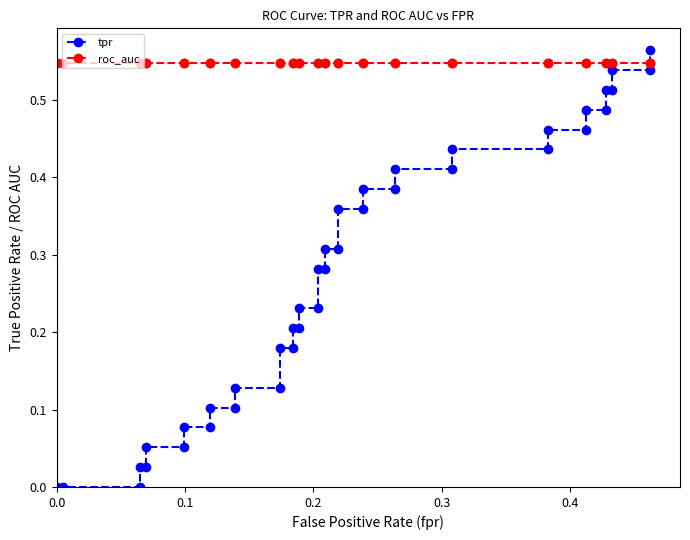

After their last crossing, which series has the higher values: tpr or roc_auc?

tpr